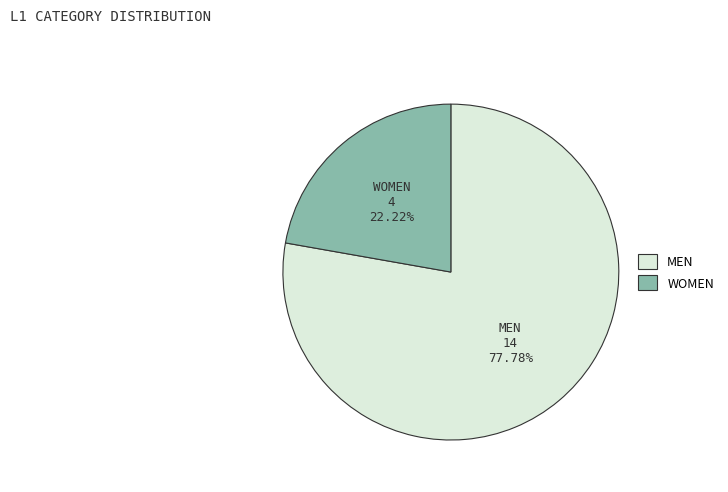

Combined, do MEN and WOMEN account for over 50%?

Yes